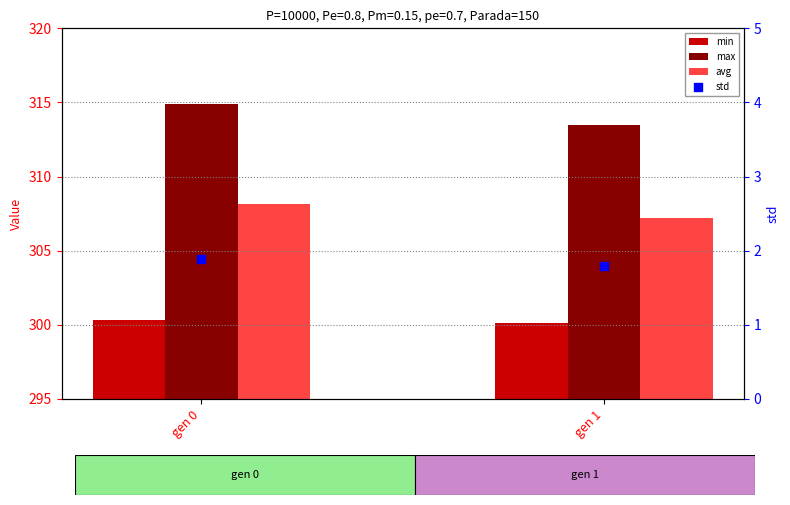

Which series contains the lowest Y value?

std